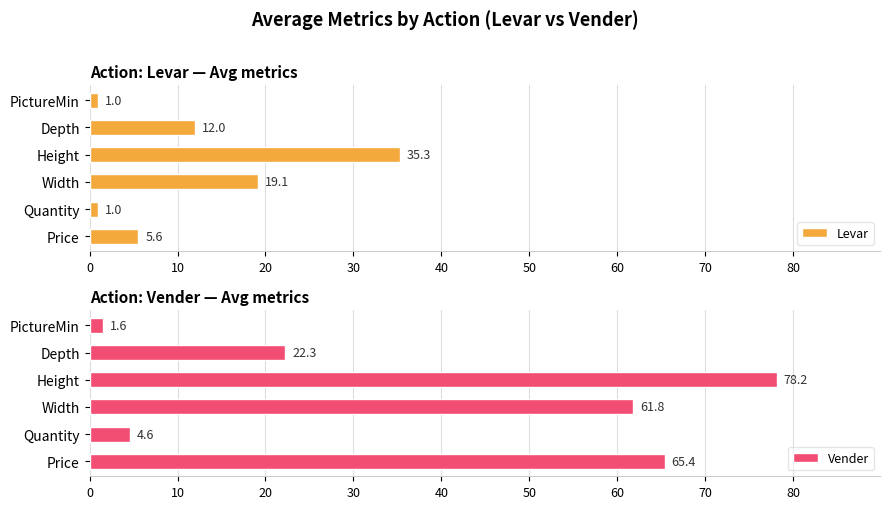

What is the difference between the maximum and minimum values in the Vender series?

76.6